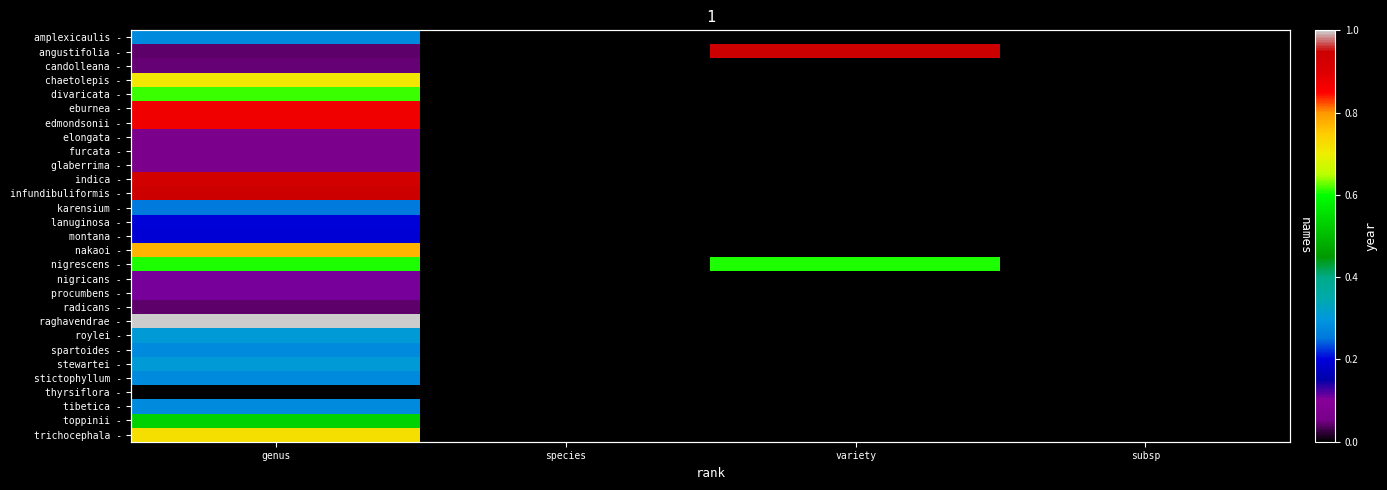

What is the difference between the angustifolia - values at variety and genus?

0.9